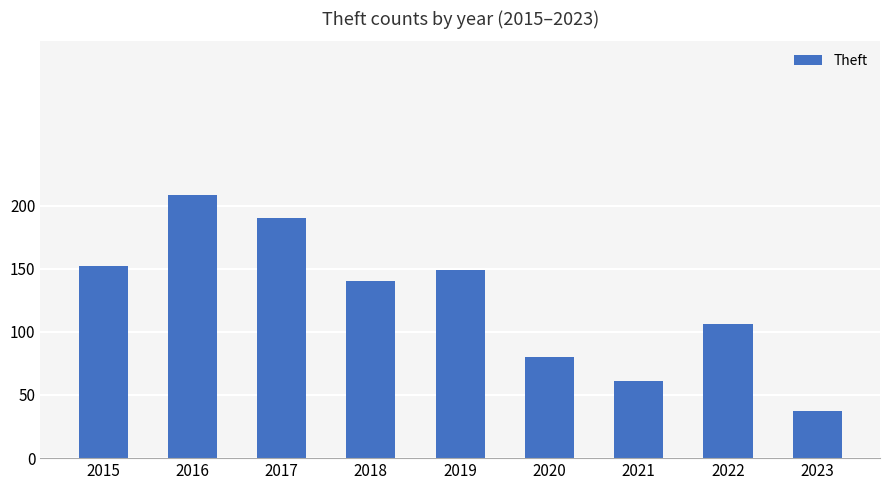

Rank the categories by value from lowest to highest.

2023, 2021, 2020, 2022, 2018, 2019, 2015, 2017, 2016